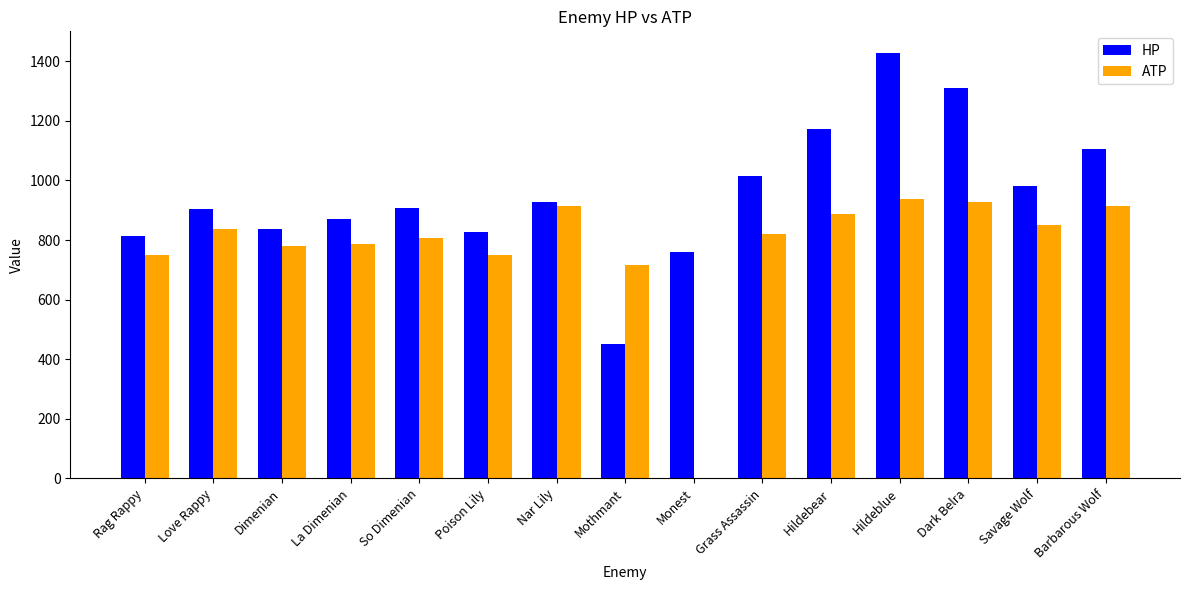

Read the ATP value at Dimenian.

781